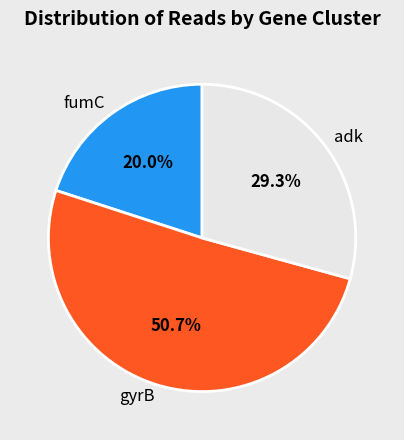

How much of the chart is everything except fumC?

80.0%